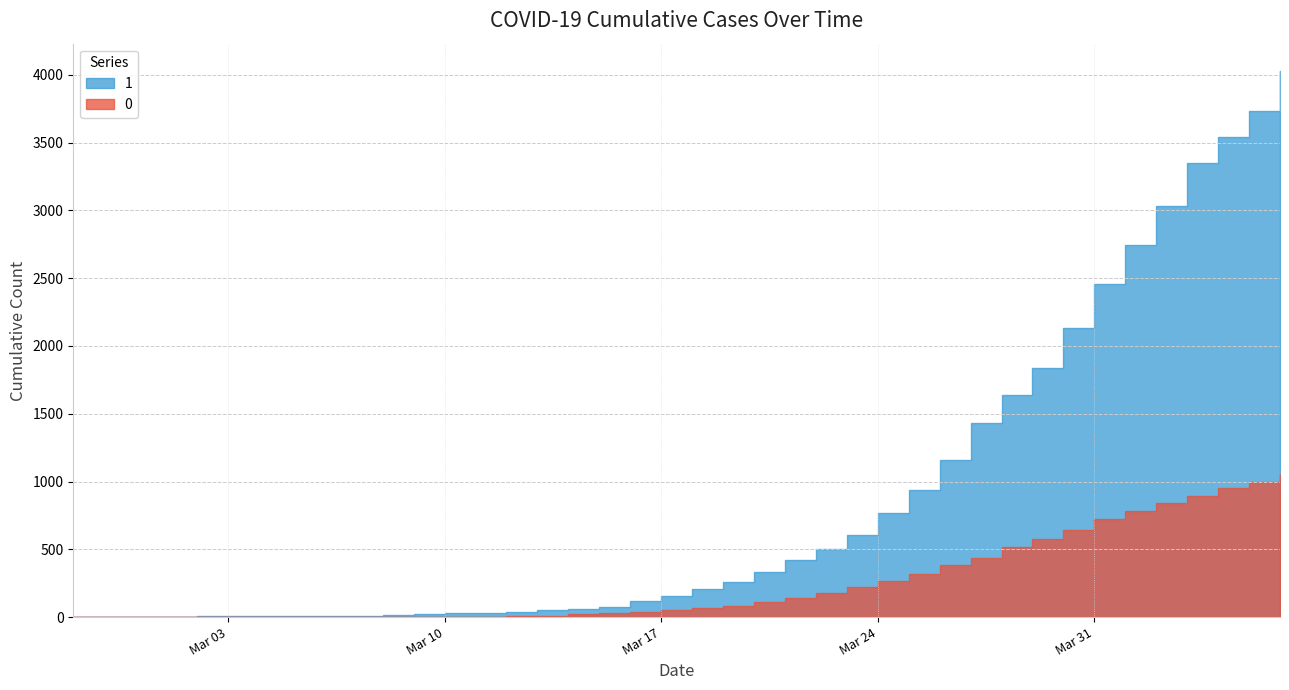

Does the chart have visible grid lines?

Yes